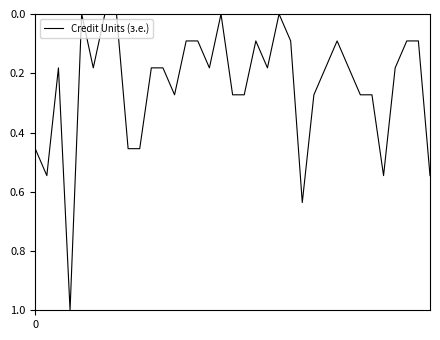

Is this an area chart (filled region under the line)?

No